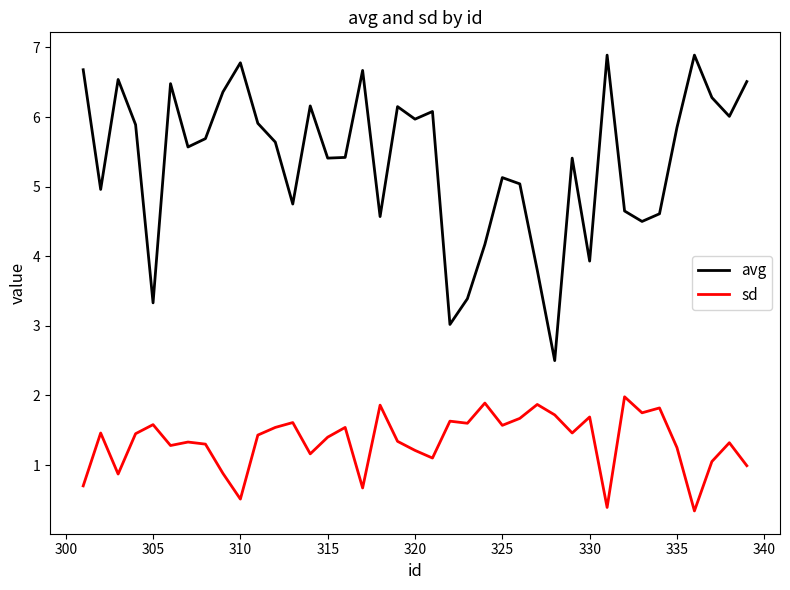

Rank the series by their maximum value, from highest to lowest.

avg, sd